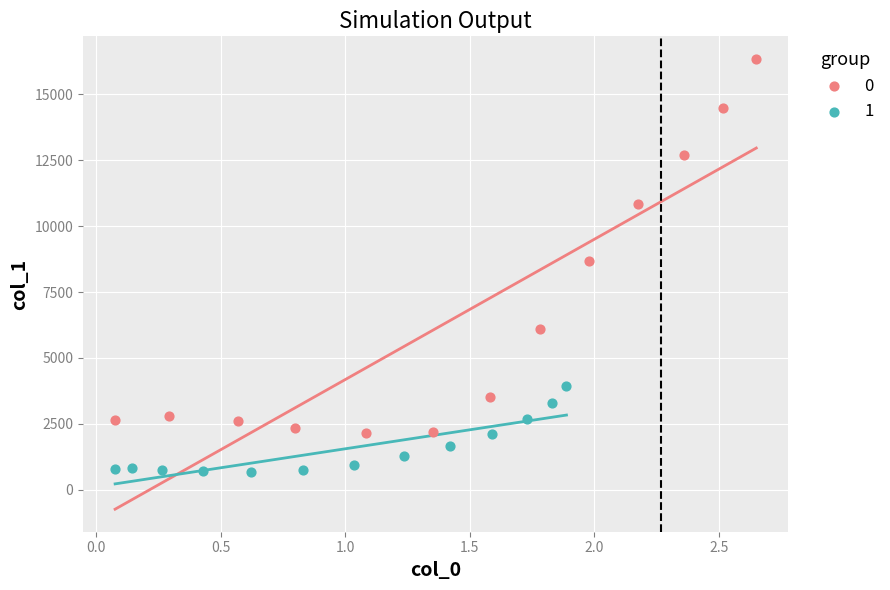

Which series has the largest Y range (max minus min)?

0